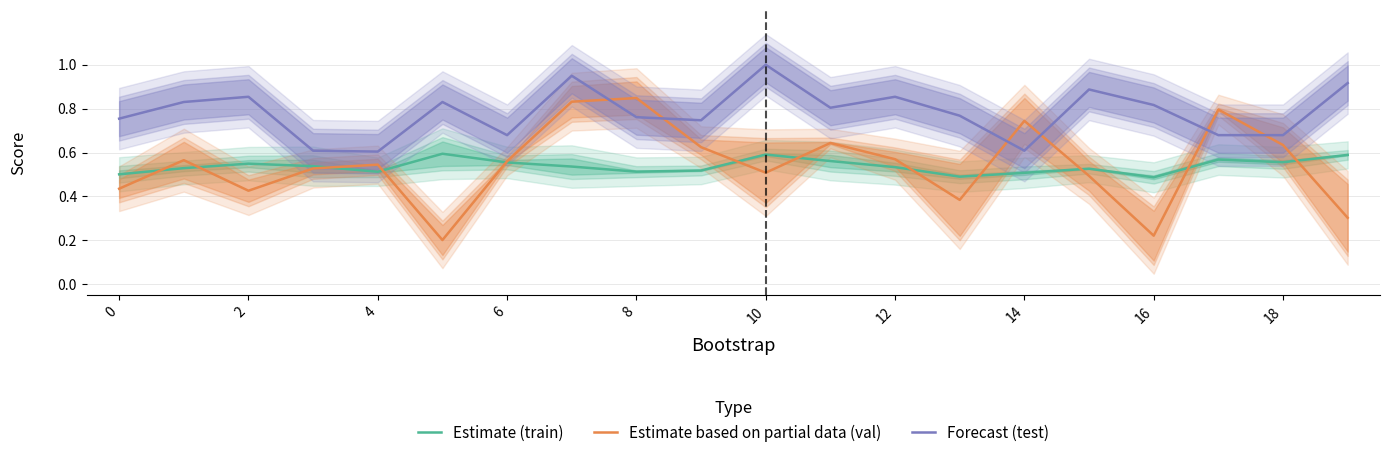

Reading left to right, what are all the values shown in this chart?

Estimate (train): 0.5	0.5	0.5	0.5	0.5	0.6	0.6	0.5	0.5	0.5	0.6	0.6	0.5	0.5	0.5	0.5	0.5	0.6	0.6	0.6
Estimate based on partial data (val): 0.4	0.6	0.4	0.5	0.5	0.2	0.6	0.8	0.8	0.6	0.5	0.6	0.6	0.4	0.7	0.5	0.2	0.8	0.6	0.3
Forecast (test): 0.8	0.8	0.9	0.6	0.6	0.8	0.7	0.9	0.8	0.7	1.0	0.8	0.9	0.8	0.6	0.9	0.8	0.7	0.7	0.9